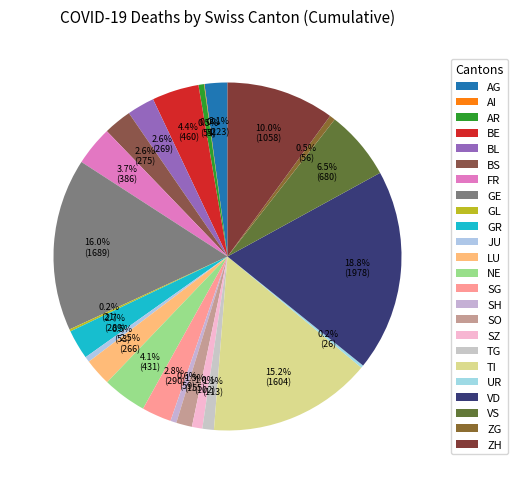

What is the largest slice in the pie chart?

VD